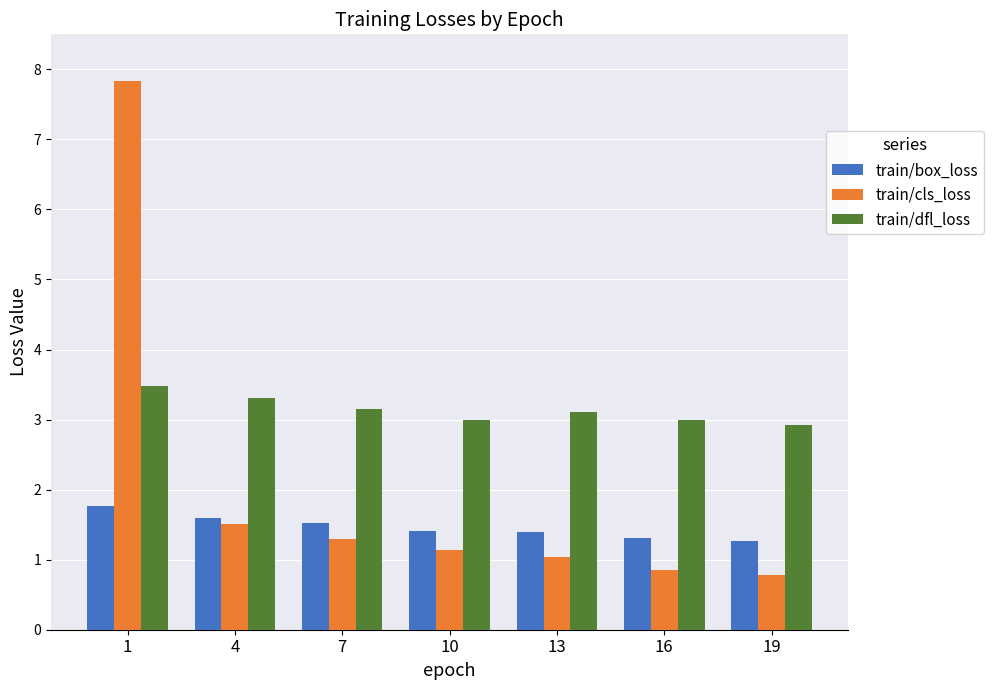

Is the value of train/box_loss at 1 greater than the value of train/cls_loss at 13?

Yes